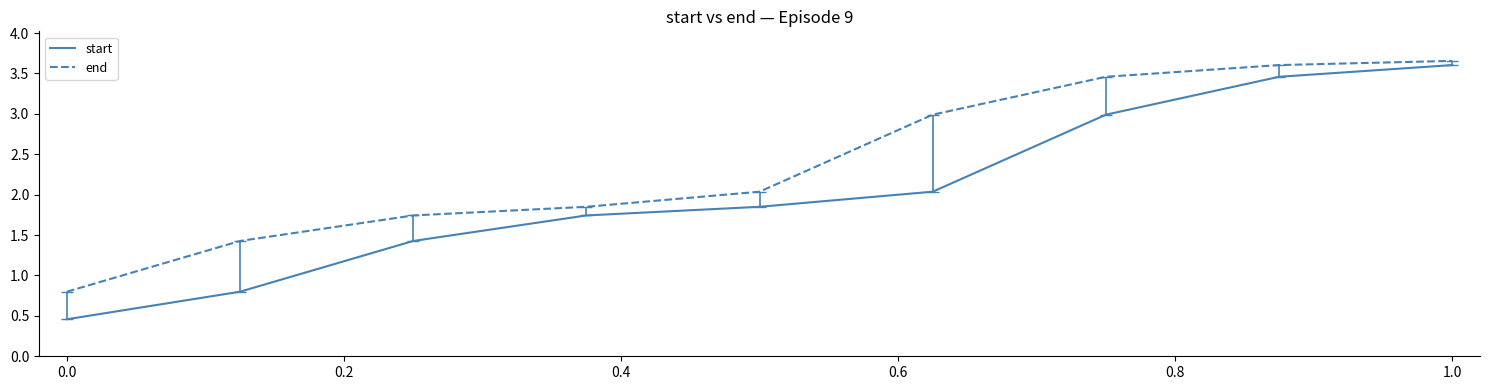

Which series has the largest total across all categories?

end